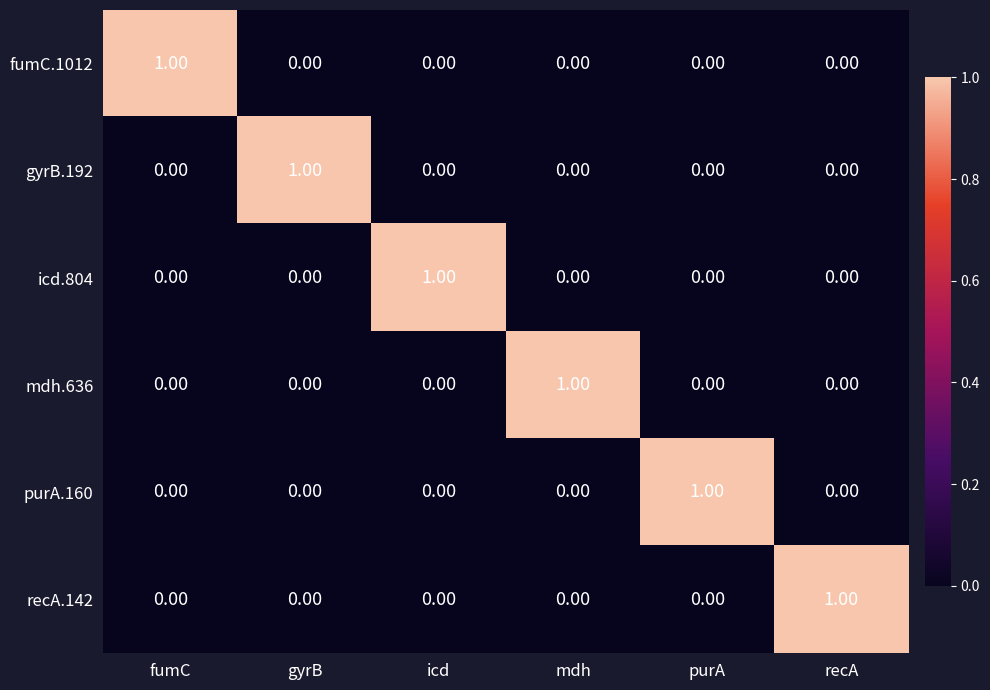

At how many categories does at least one series exceed 0?

6